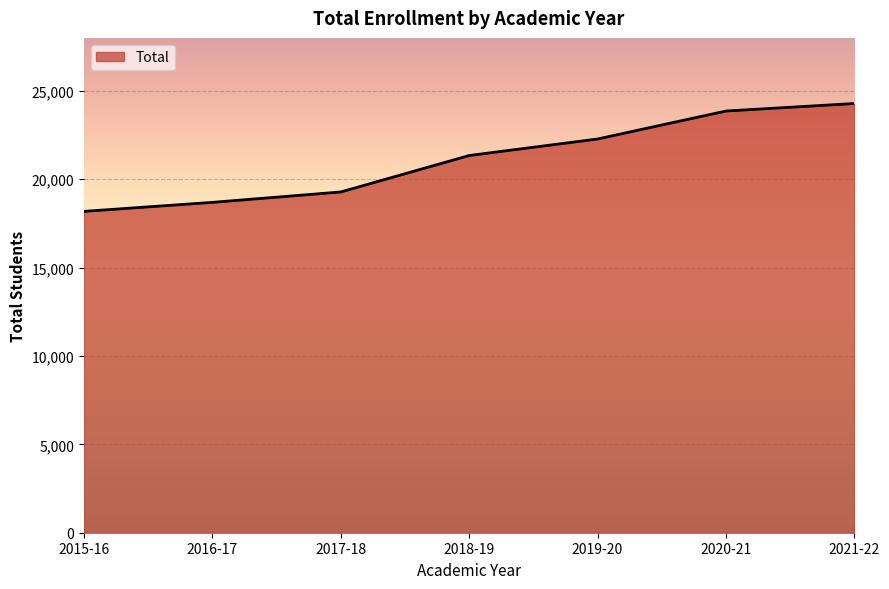

What is the difference between the values at 2017-18 and 2015-16?

1098